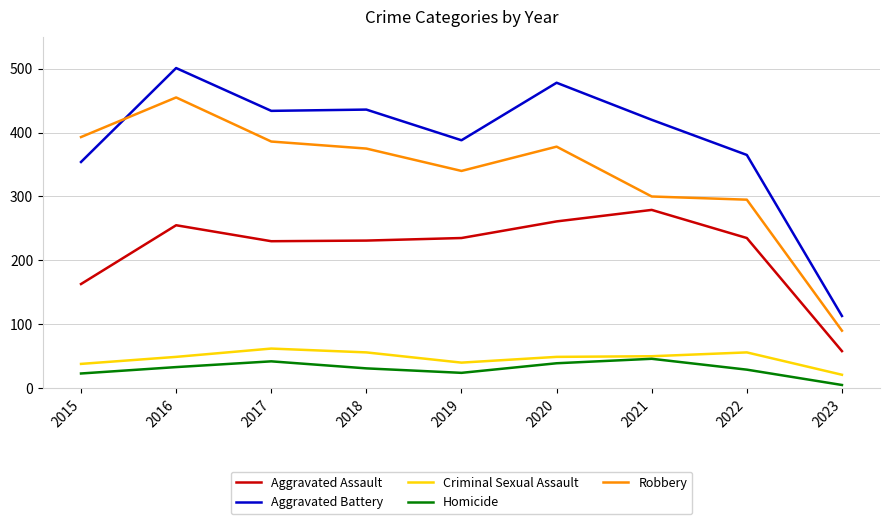

True or false: Aggravated Assault has a value of 58 at 2023.

True